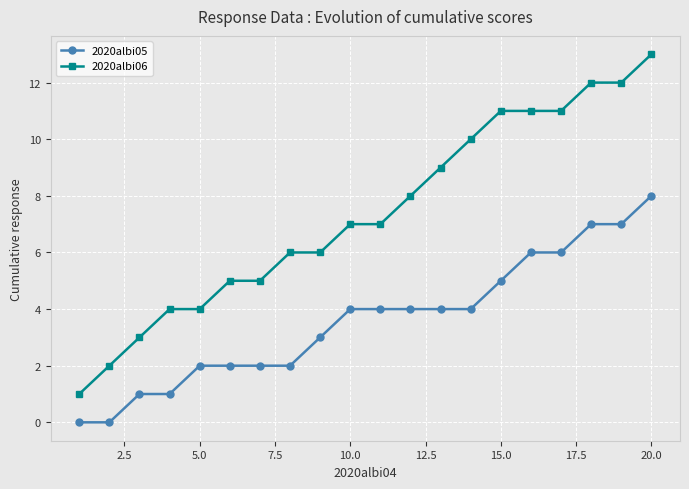

What is the lowest value of the 2020albi06 series?

1